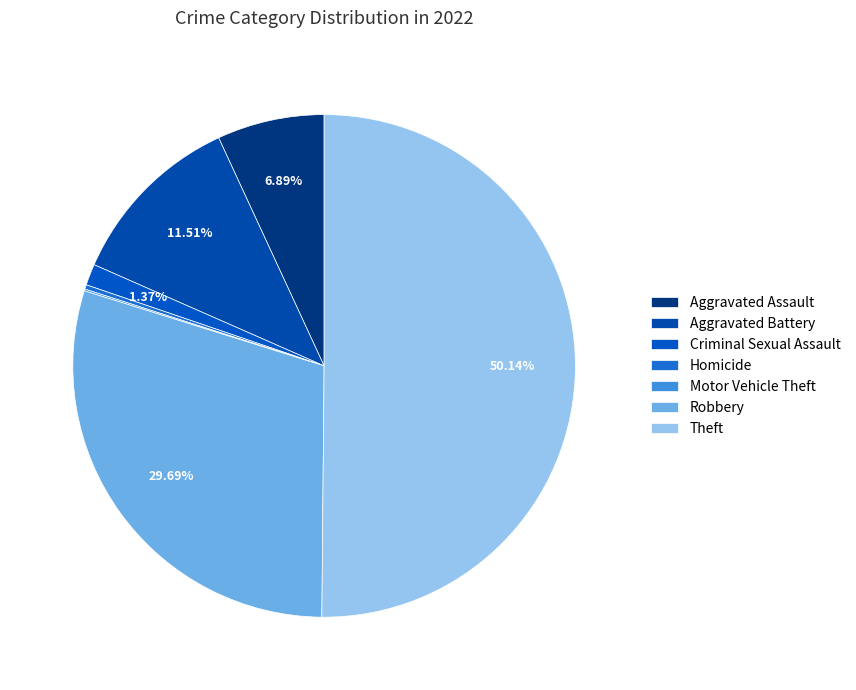

To the nearest percent, what is the difference between the largest and smallest slice percentages?

50%